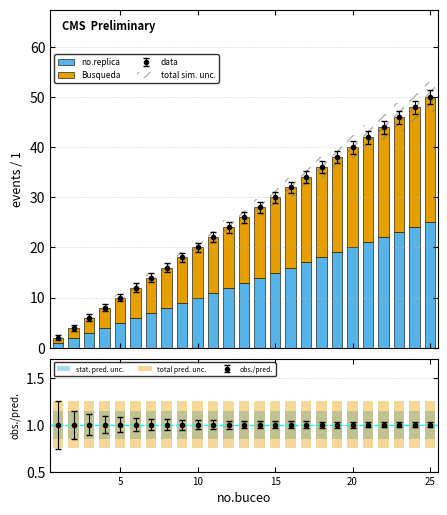

True or false: data has more than 0 interior local peaks.

False